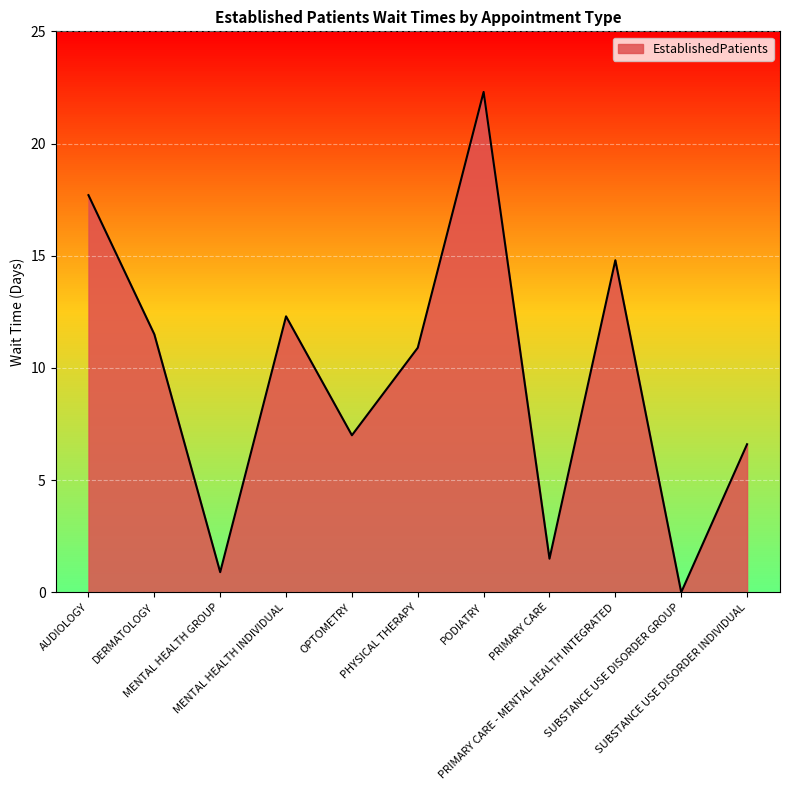

Which has a higher value, AUDIOLOGY or PODIATRY?

PODIATRY